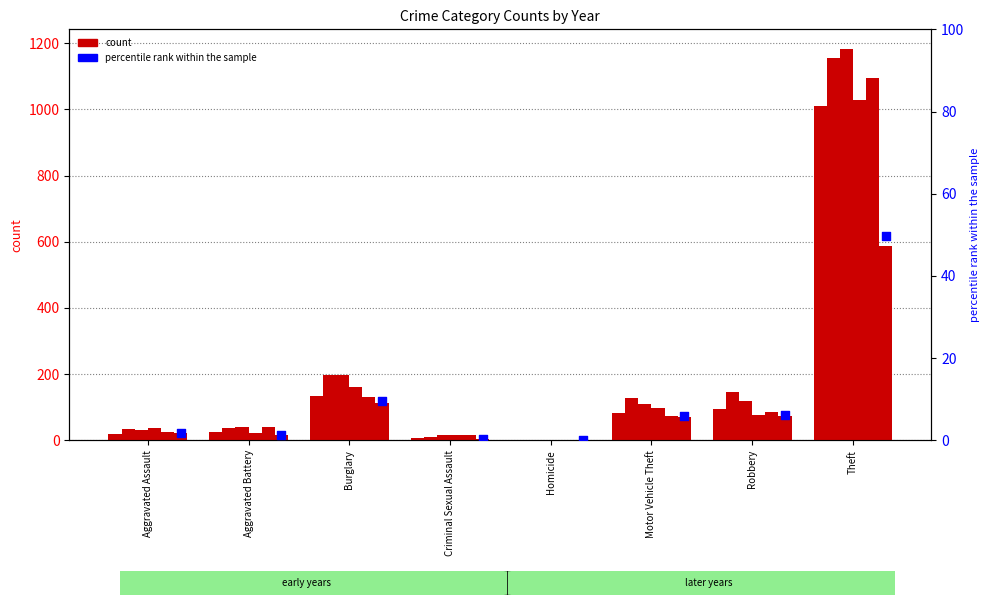

What is the change in value from Burglary to Robbery?

-3.3